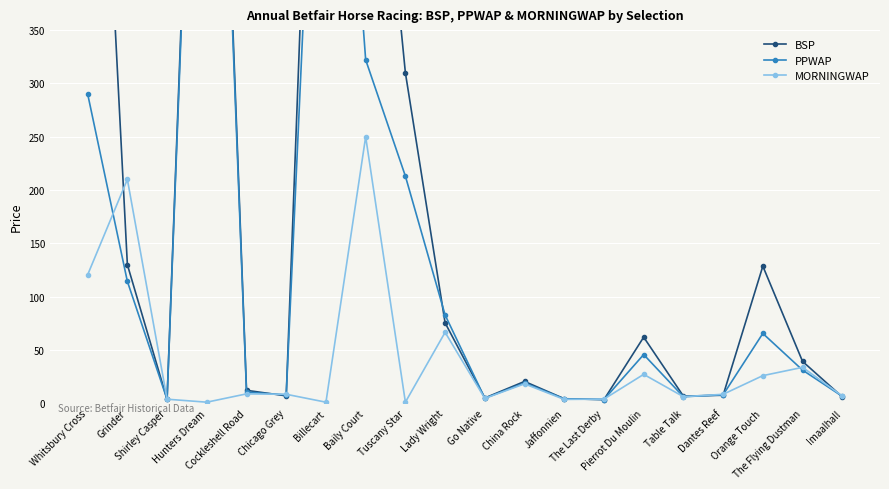

At which label is MORNINGWAP closest to 125?

Whitsbury Cross